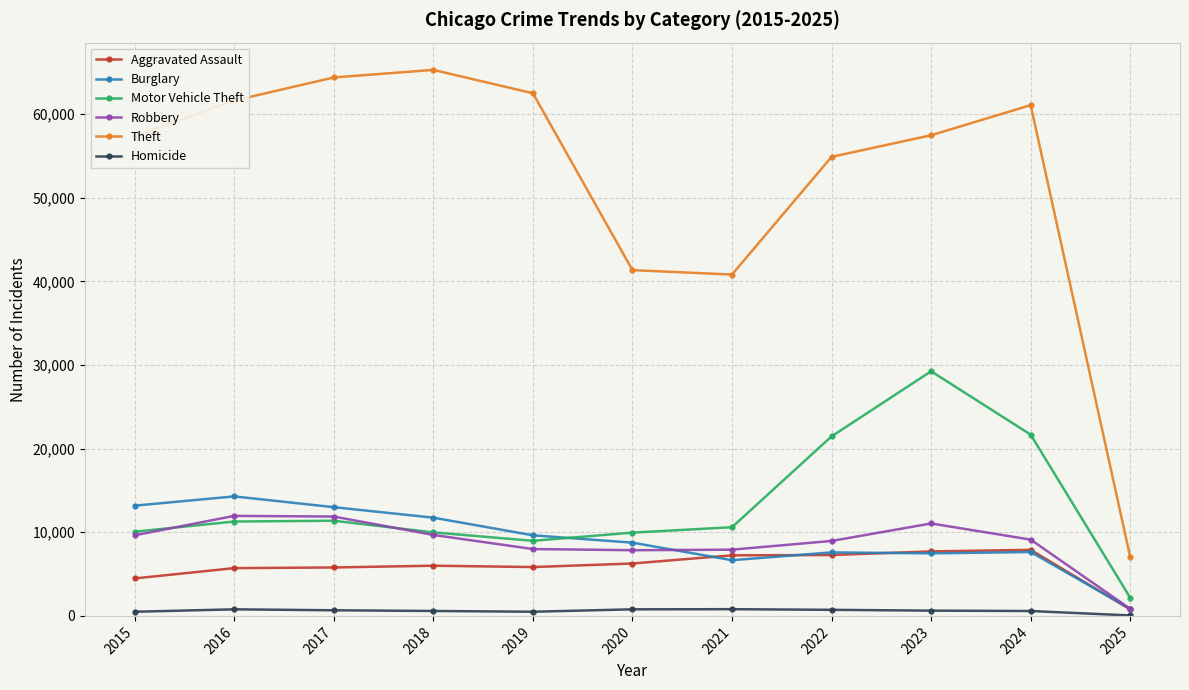

What is the total value across all series at 2018?

103293